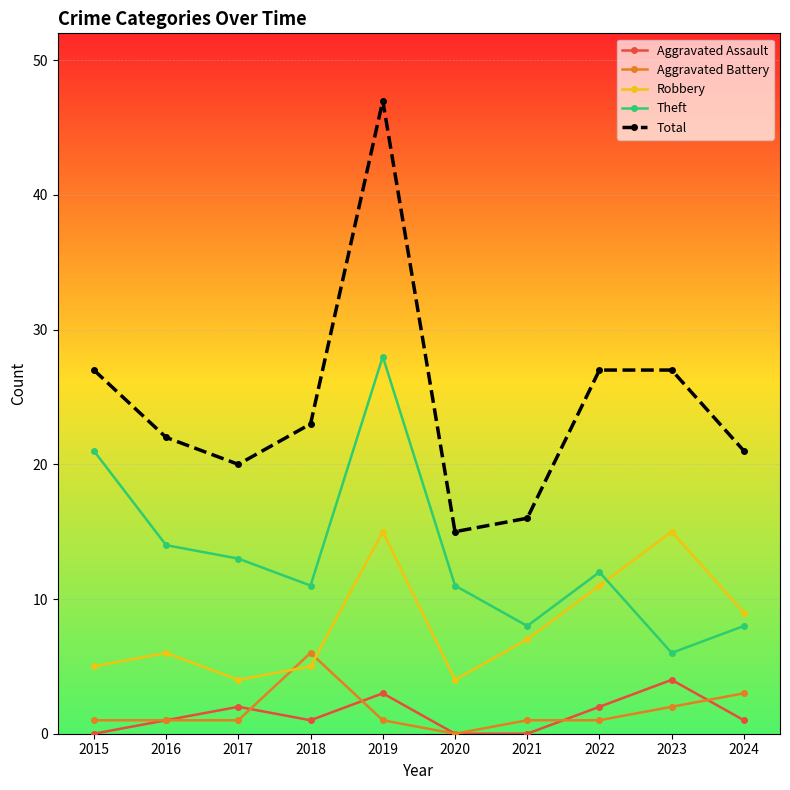

True or false: Aggravated Assault and Total intersect in this chart.

False